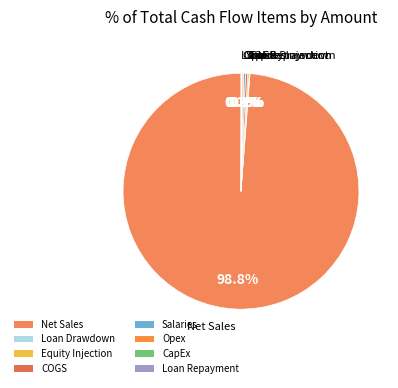

What portion of the pie excludes Net Sales?

1.2%